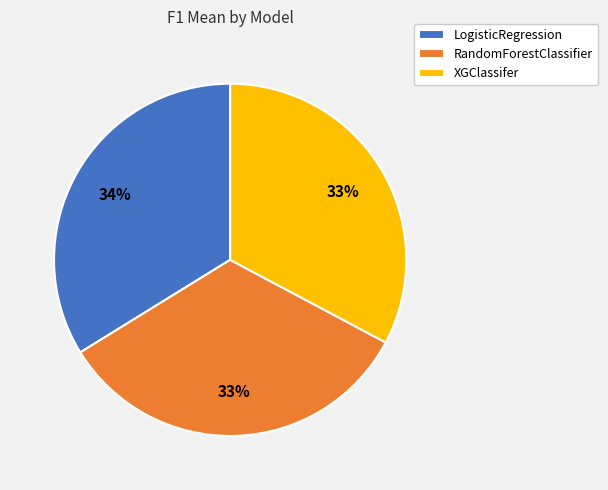

Between XGClassifer and LogisticRegression, which is larger?

LogisticRegression